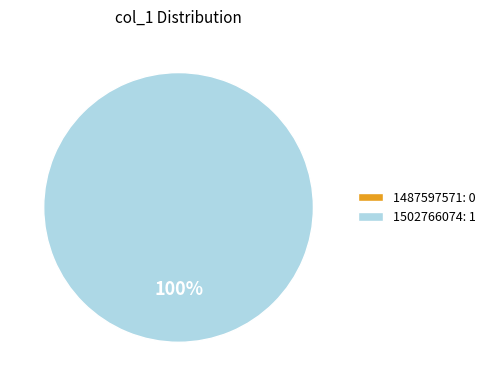

To the nearest percent, what is the average slice percentage?

50%